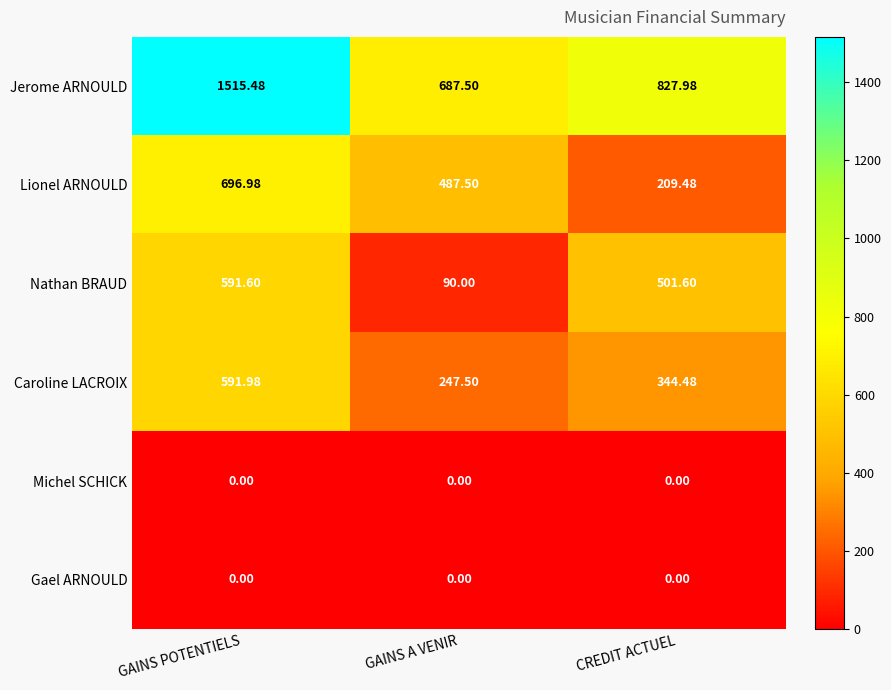

Between GAINS A VENIR and CREDIT ACTUEL, which series saw the biggest shift?

Nathan BRAUD